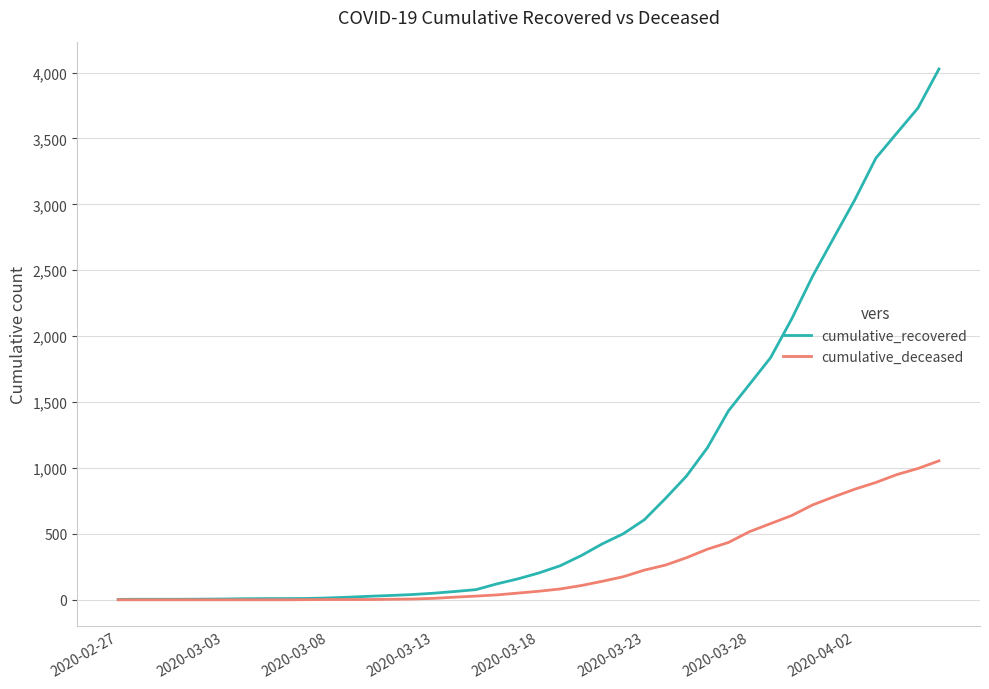

Rank the series by their average value, from lowest to highest.

cumulative_deceased, cumulative_recovered